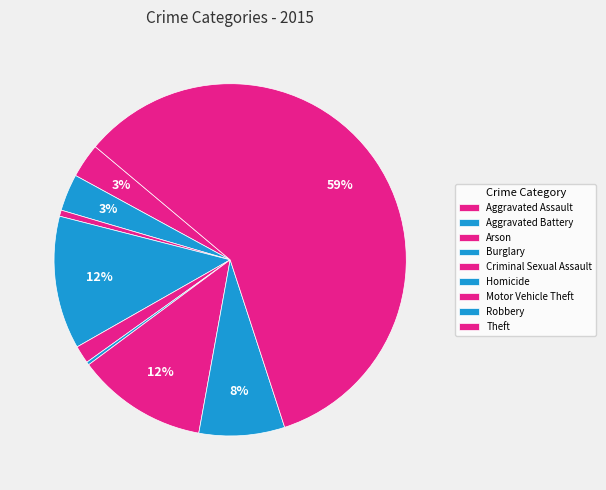

To the nearest percent, what portion does Motor Vehicle Theft represent?

12%